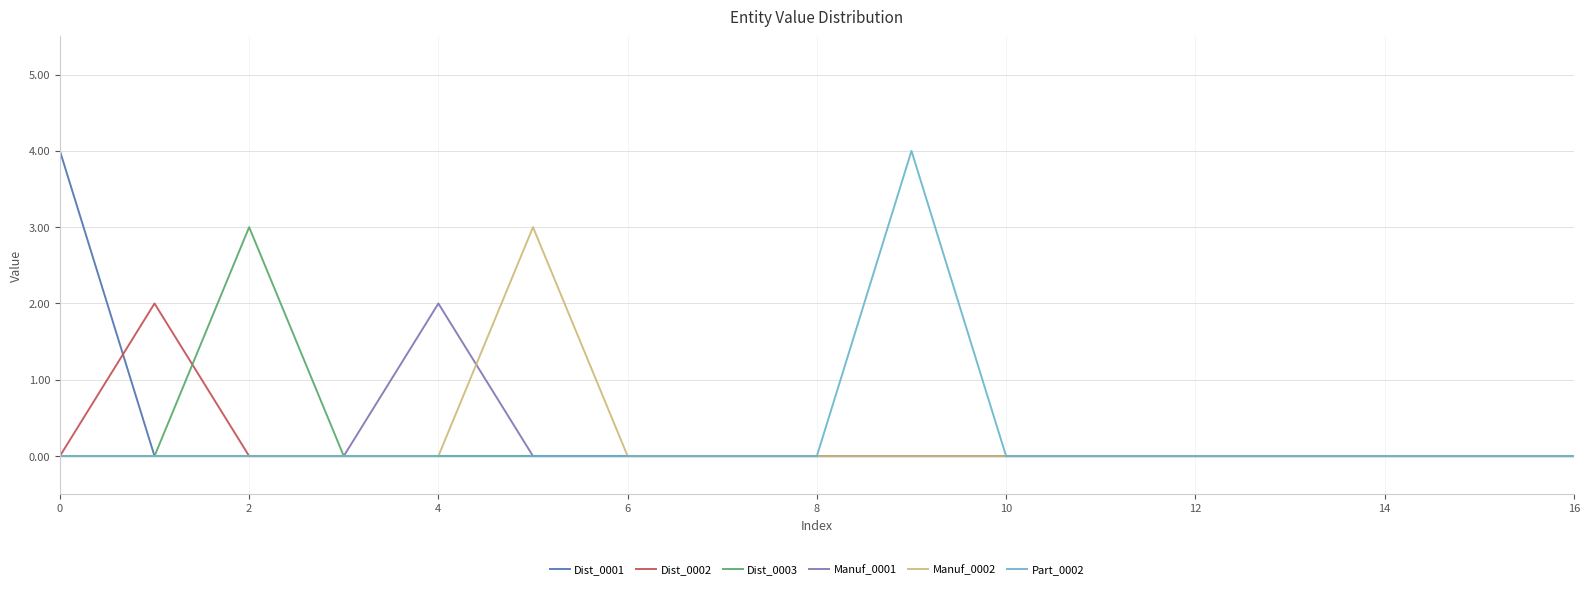

What is the greatest value displayed?

4